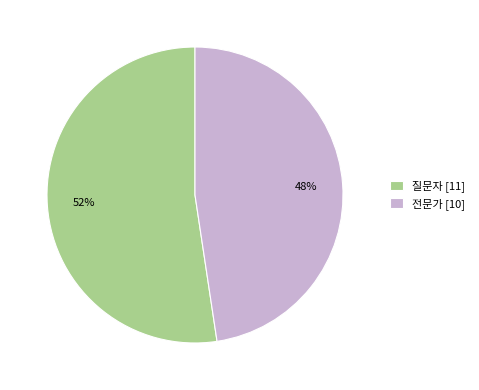

True or false: 질문자 accounts for 52% of the total.

True